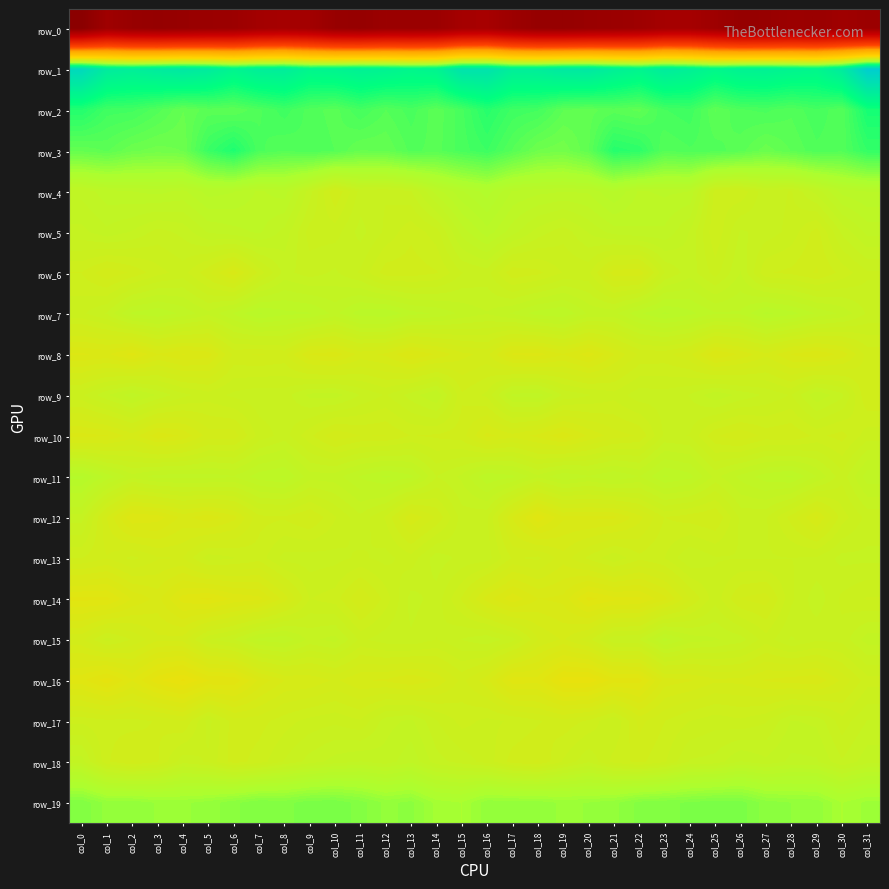

Rank the categories by row_11 value from highest to lowest.

col_0, col_12, col_28, col_23, col_8, col_16, col_1, col_7, col_27, col_24, col_17, col_13, col_11, col_21, col_19, col_31, col_5, col_4, col_3, col_26, col_20, col_6, col_29, col_22, col_10, col_9, col_2, col_15, col_18, col_25, col_14, col_30